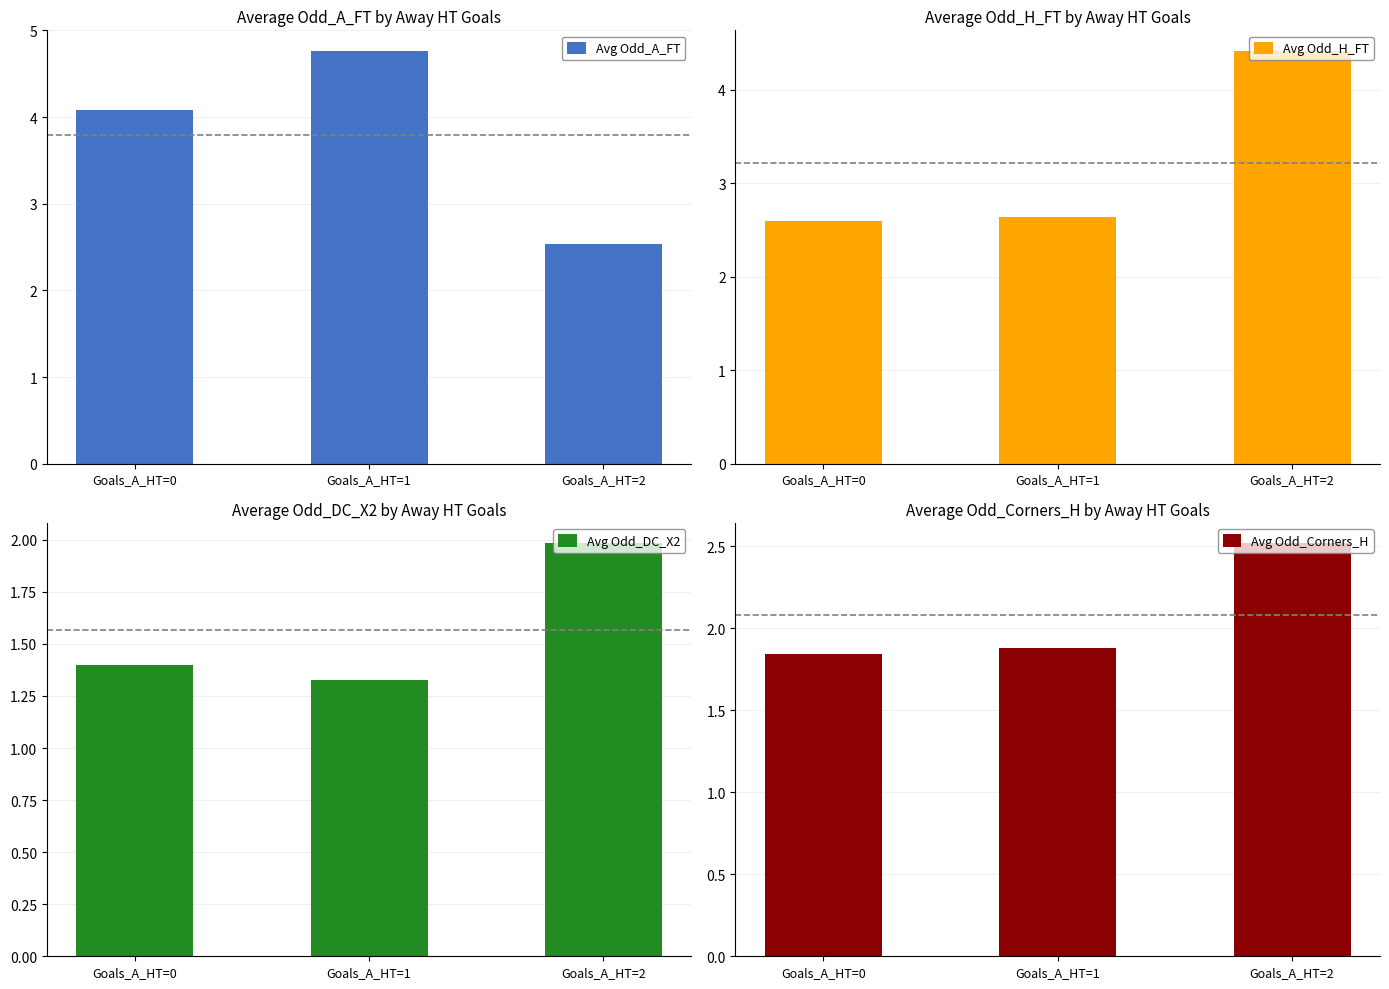

What is the minimum value for Avg Odd_DC_X2?

1.3